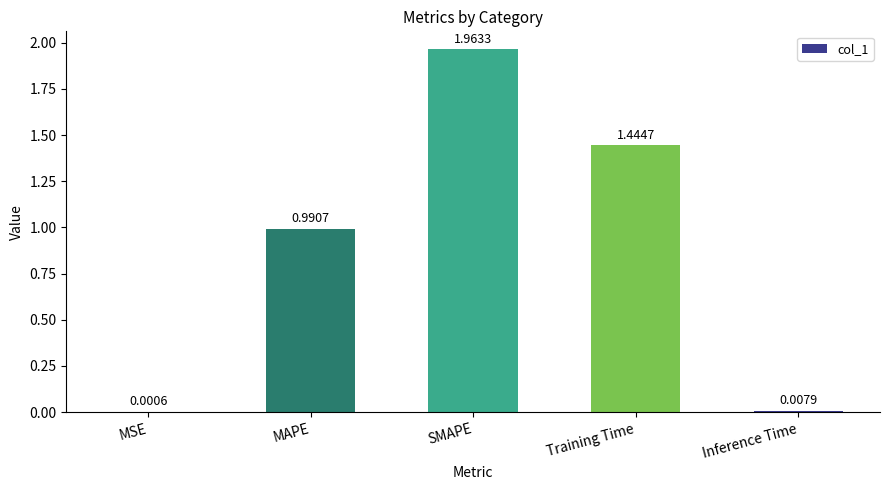

What is the sum of the values at Training Time and MAPE?

2.4